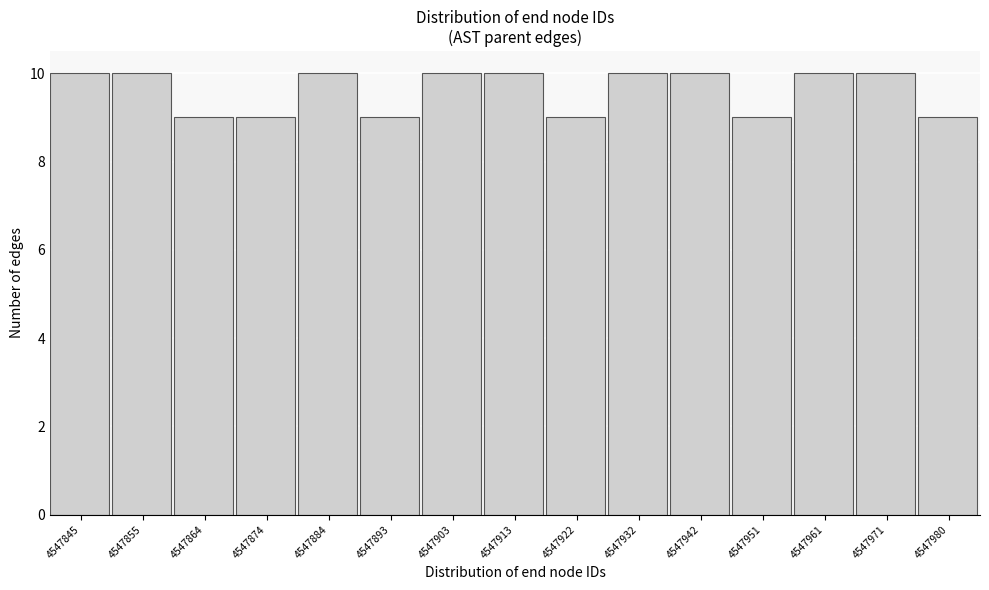

Reading right to left, what are all the values shown in this chart?

4547980=9	4547971=10	4547961=10	4547951=9	4547942=10	4547932=10	4547922=9	4547913=10	4547903=10	4547893=9	4547884=10	4547874=9	4547864=9	4547855=10	4547845=10